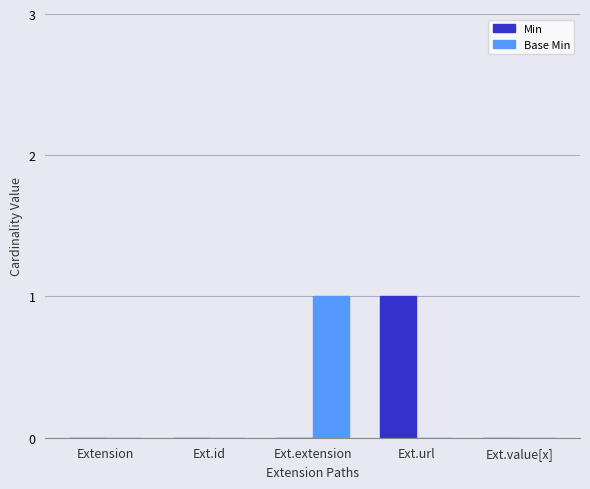

The Base Min series shows 0 at Ext.id. True or false?

True